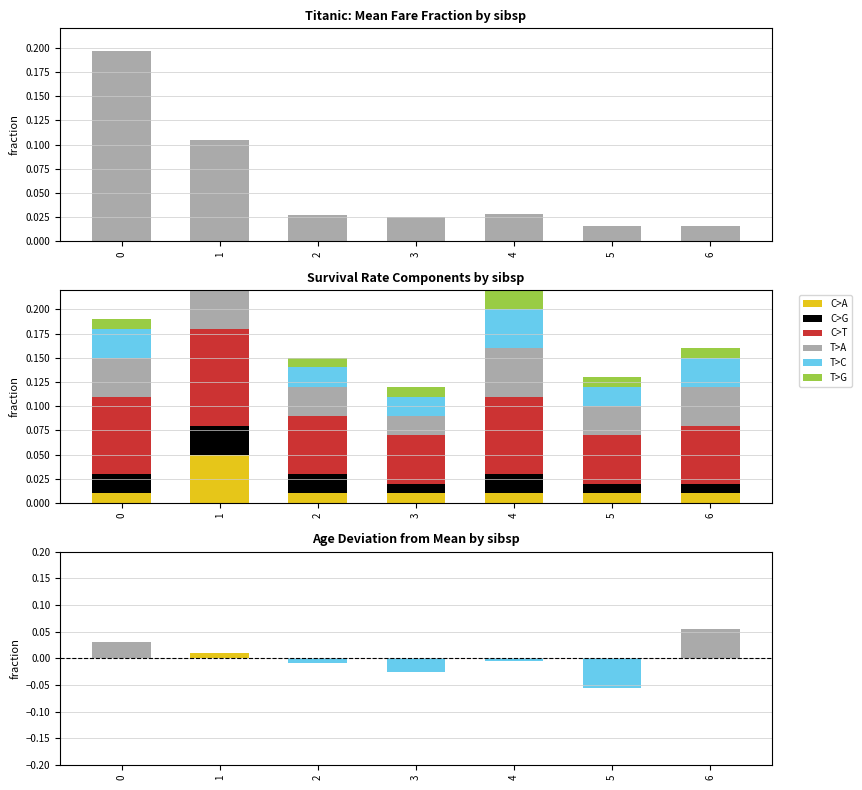

List the series in order of their overall mean, highest first.

fare, age